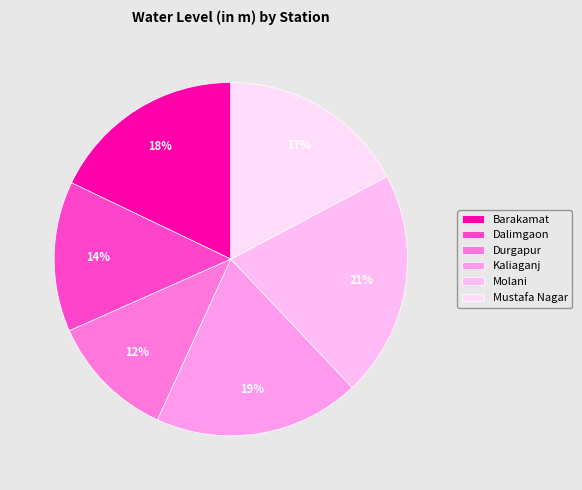

Is there any slice that represents more than half of the pie?

No